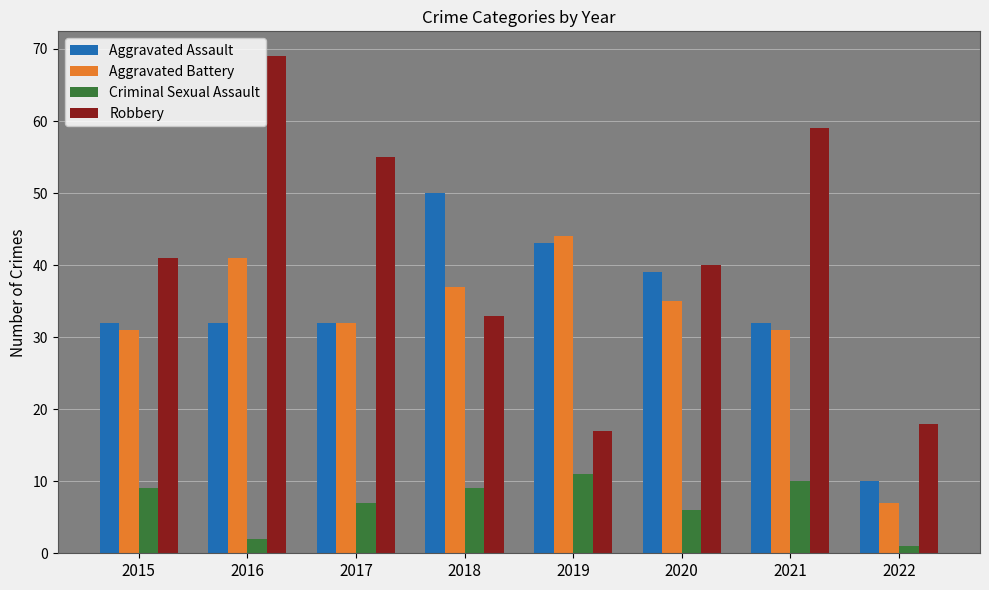

What is the sum of all Aggravated Battery values?

258